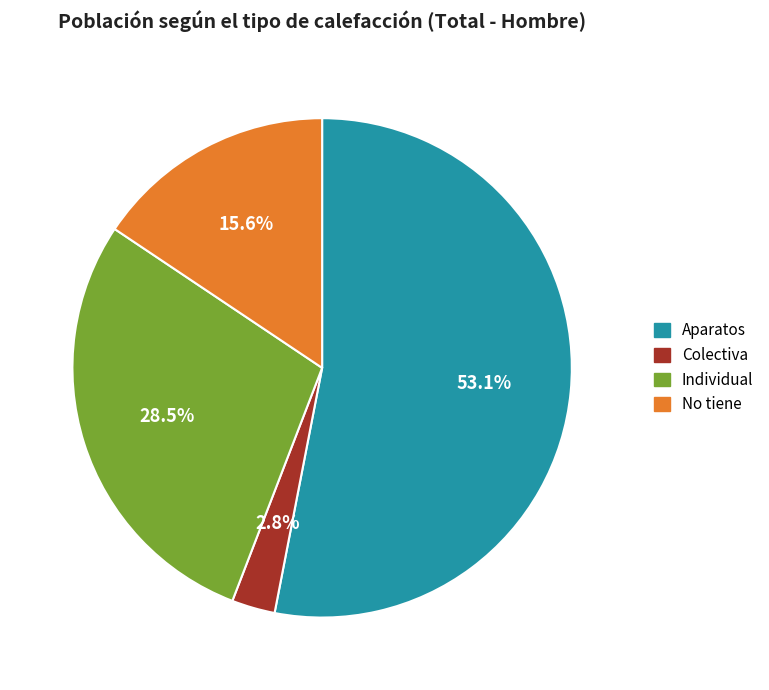

Rank the categories by value from highest to lowest.

Aparatos, Individual, No tiene, Colectiva